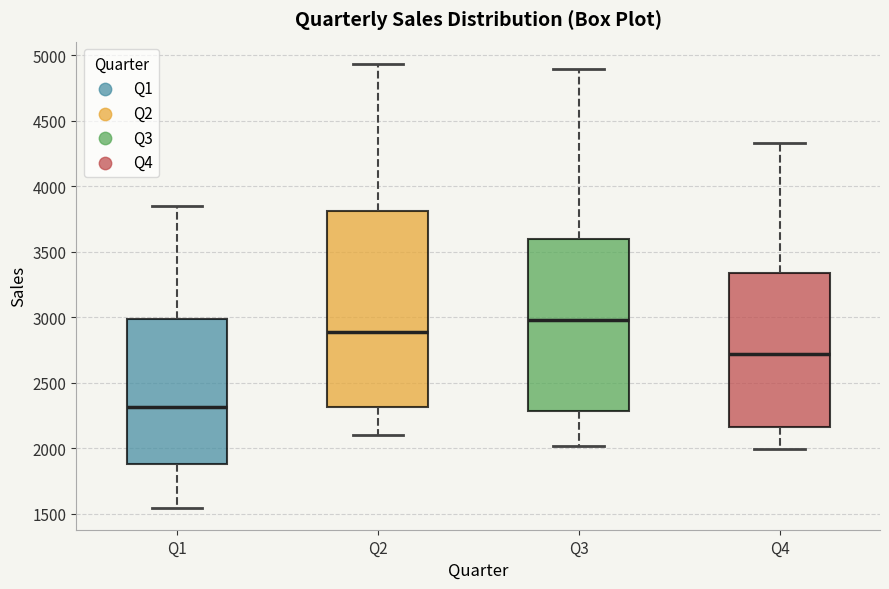

Comparing the boxes themselves (not the whiskers), which one is the tallest?

Q2